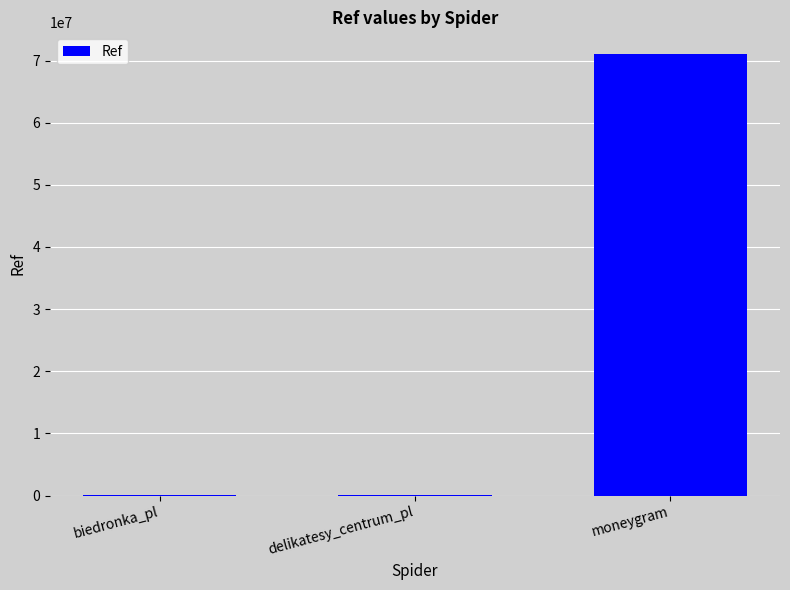

How many categories are shown in the chart?

3